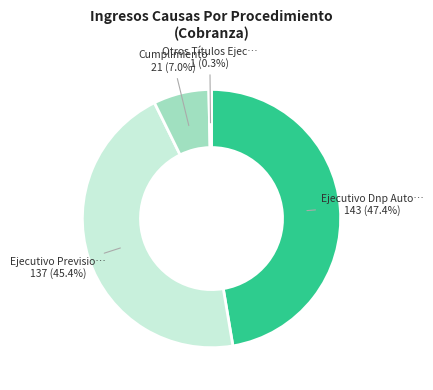

What is the smallest slice in the pie chart?

Otros Títulos Ejecutivos